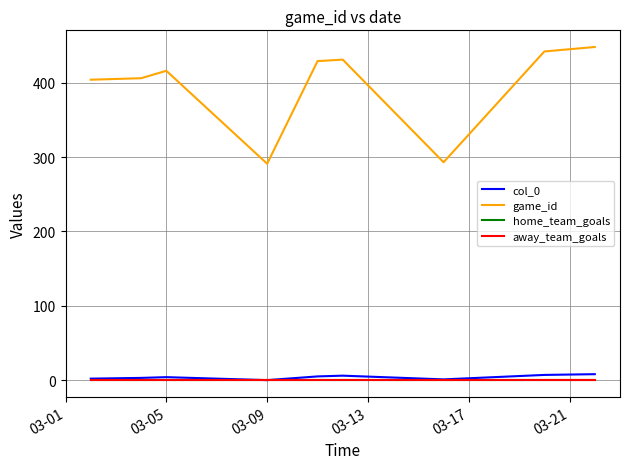

Is this an area chart (filled region under the line)?

No